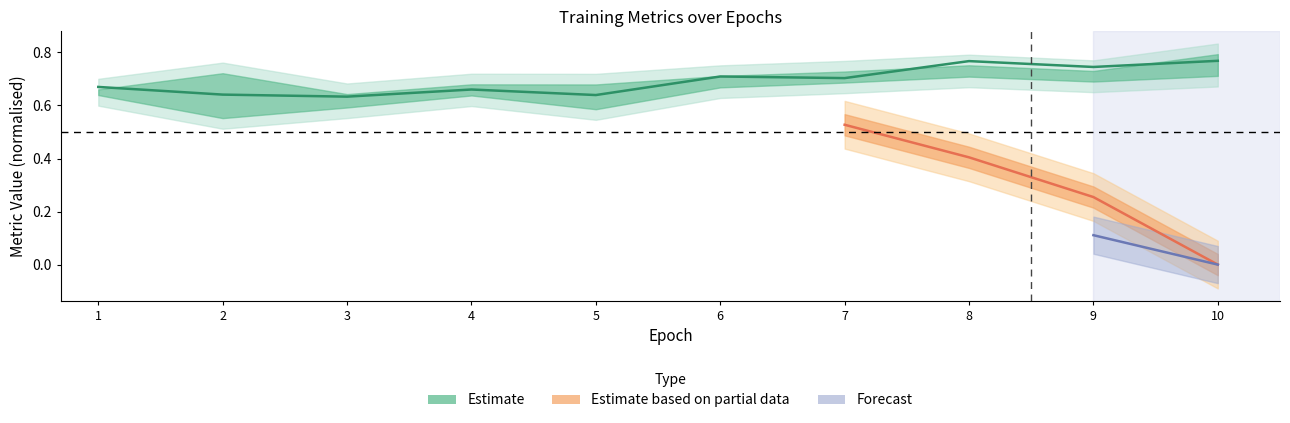

Between 6 and 7, which is larger?

6